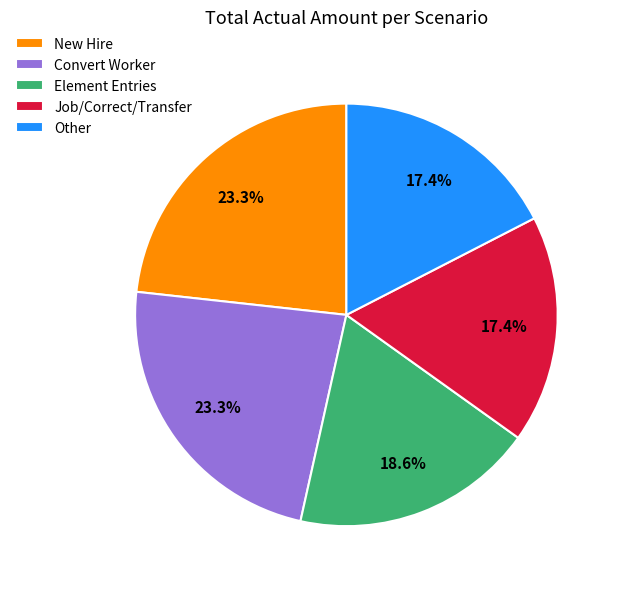

Approximately how many times larger is the value at Convert Worker compared to Job/Correct/Transfer?

1.3